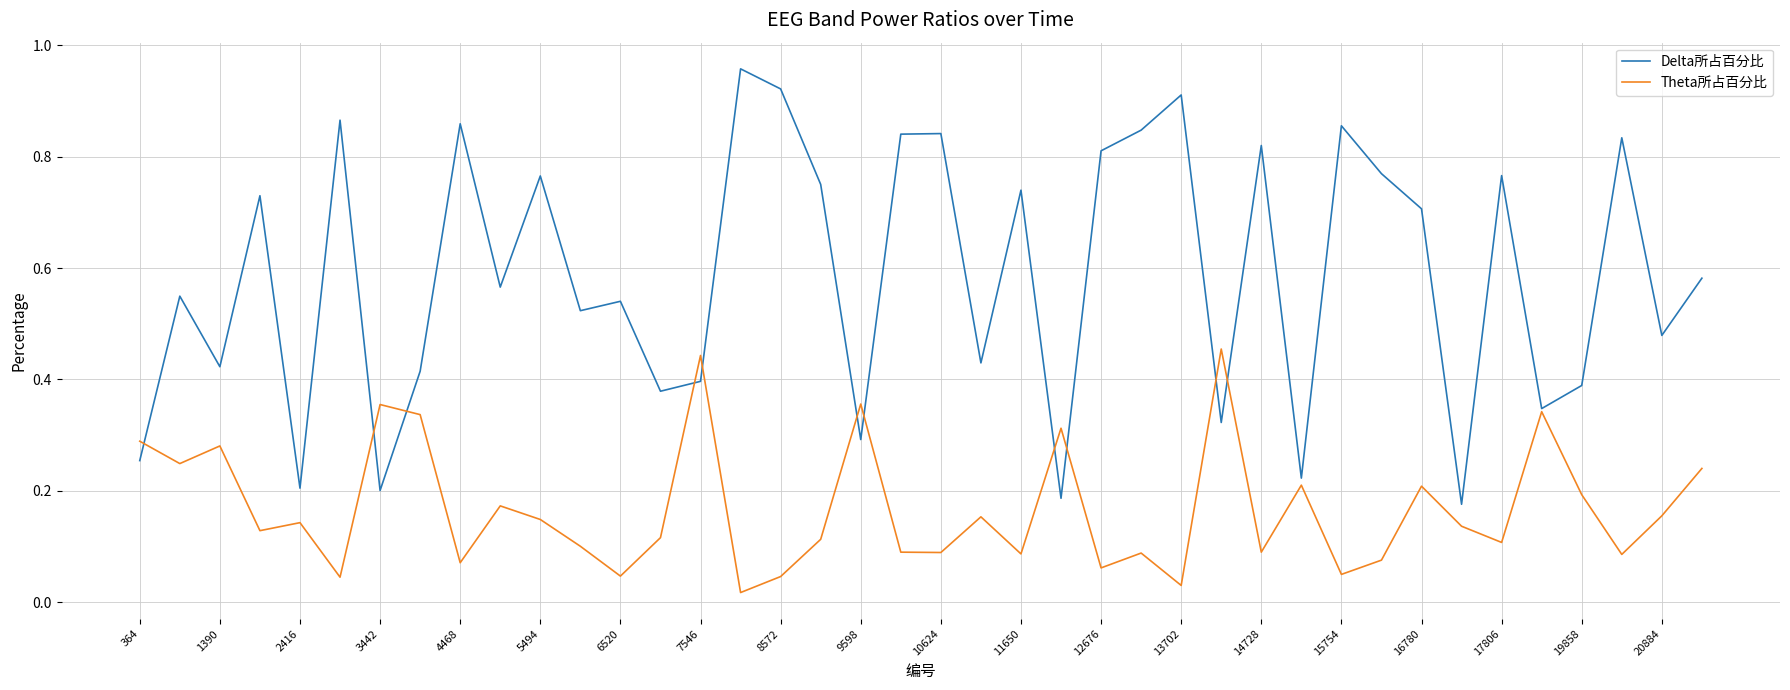

How many distinct data groups are displayed?

2